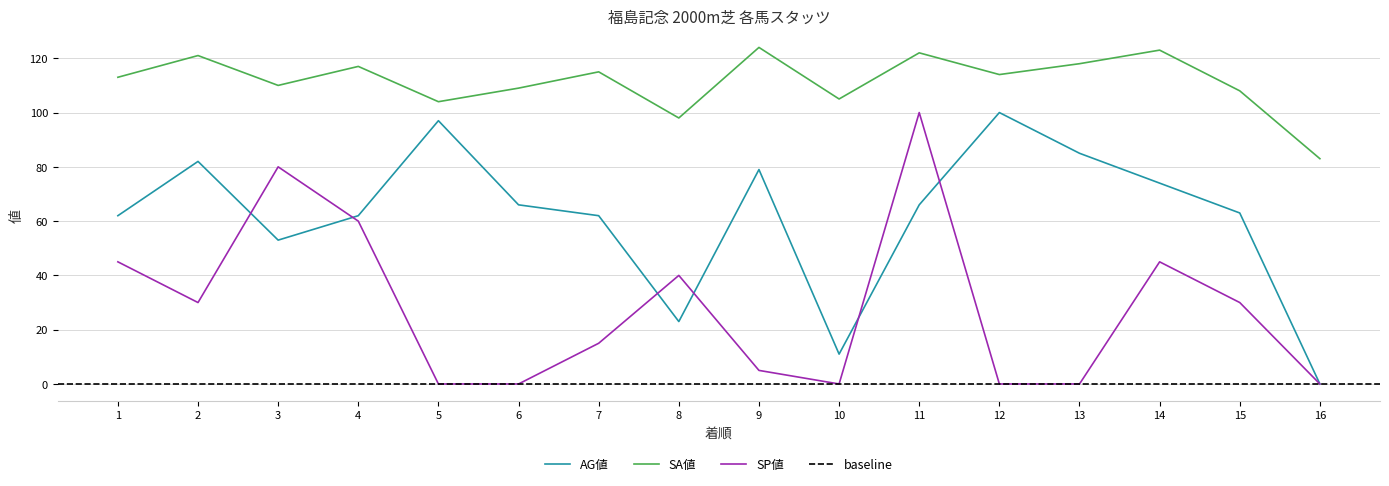

Where does the AG値 series first go above 66?

2